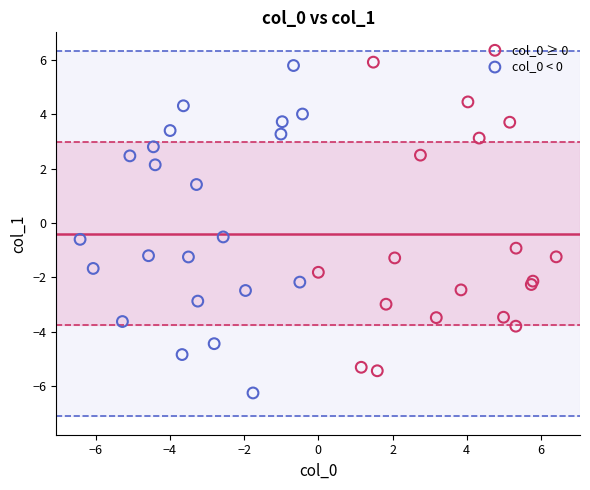

Which series reaches the minimum Y coordinate?

col_0 < 0